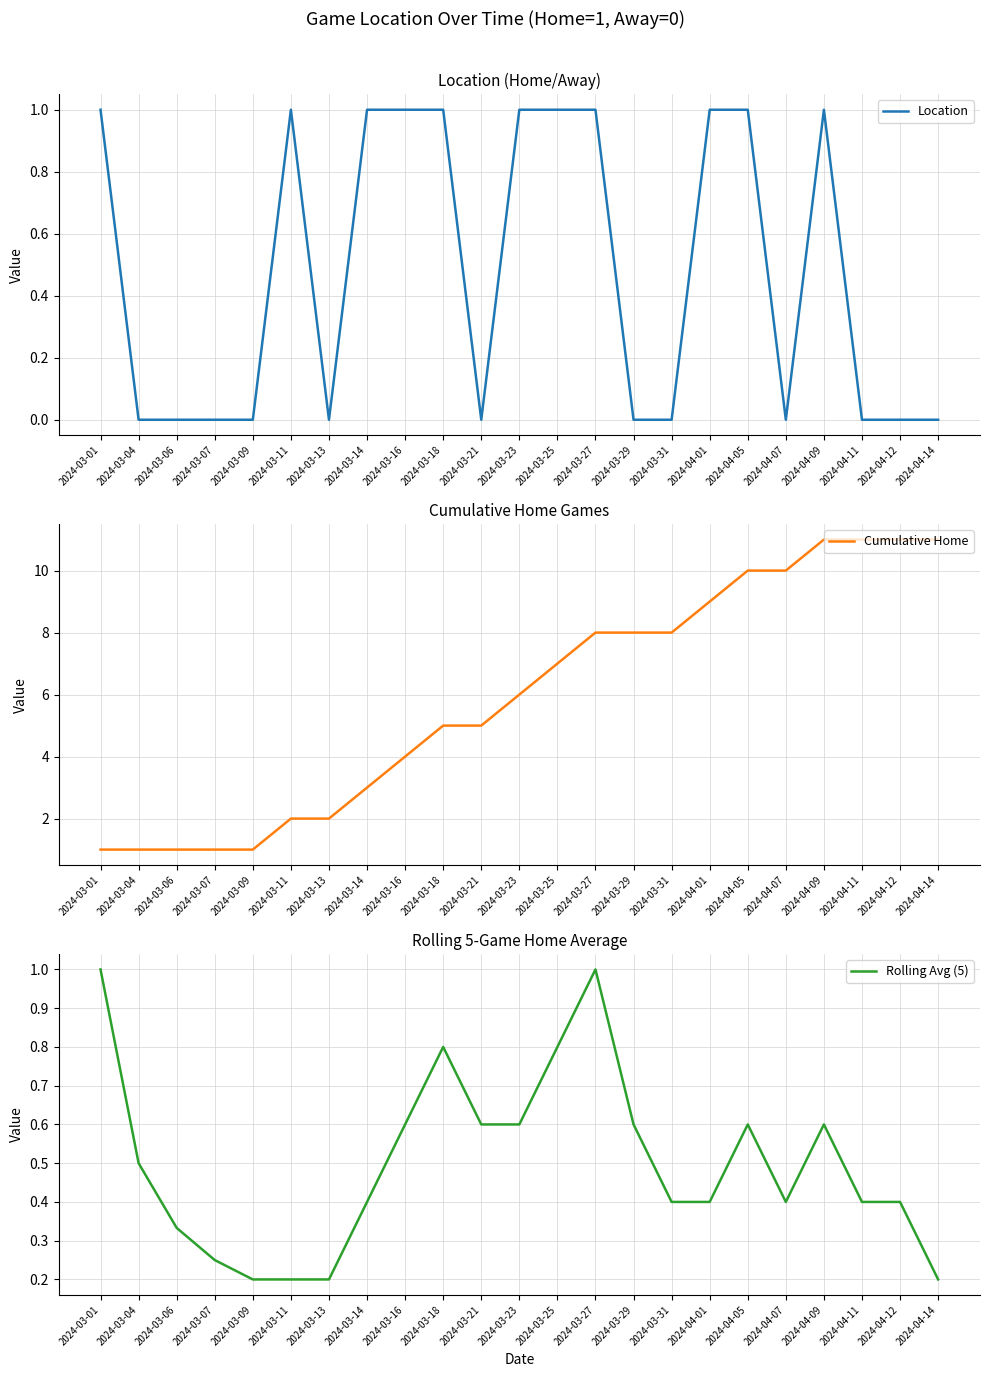

Reading left to right, transcribe all the data shown in this chart.

Location: 1.0	0.0	0.0	0.0	0.0	1.0	0.0	1.0	1.0	1.0	0.0	1.0	1.0	1.0	0.0	0.0	1.0	1.0	0.0	1.0	0.0	0.0	0.0
Cumulative Home: 1.0	1.0	1.0	1.0	1.0	2.0	2.0	3.0	4.0	5.0	5.0	6.0	7.0	8.0	8.0	8.0	9.0	10.0	10.0	11.0	11.0	11.0	11.0
Rolling Avg (5): 1.0	0.5	0.3	0.2	0.2	0.2	0.2	0.4	0.6	0.8	0.6	0.6	0.8	1.0	0.6	0.4	0.4	0.6	0.4	0.6	0.4	0.4	0.2